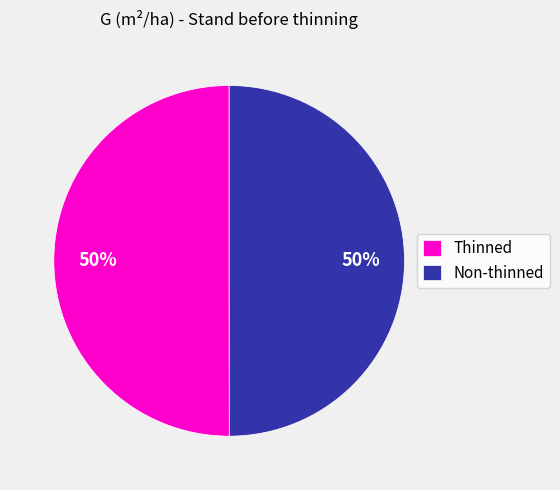

Count the number of slices in the pie.

2